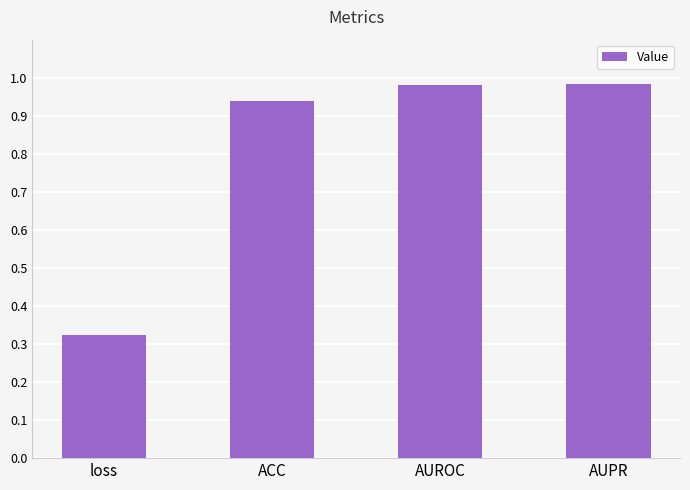

True or false: the data shows 0.3 at AUPR.

False